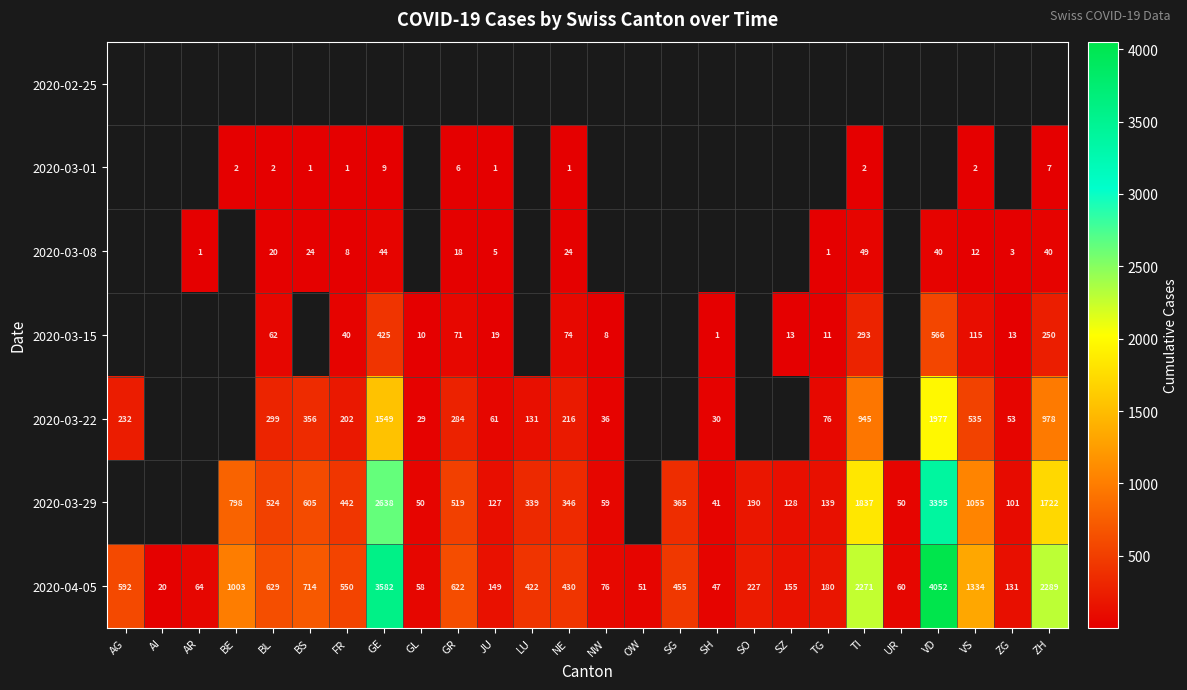

List the labels in order of 2020-04-05 value, largest first.

VD, GE, ZH, TI, VS, BE, BS, BL, GR, AG, FR, SG, NE, LU, SO, TG, SZ, JU, ZG, NW, AR, UR, GL, OW, SH, AI